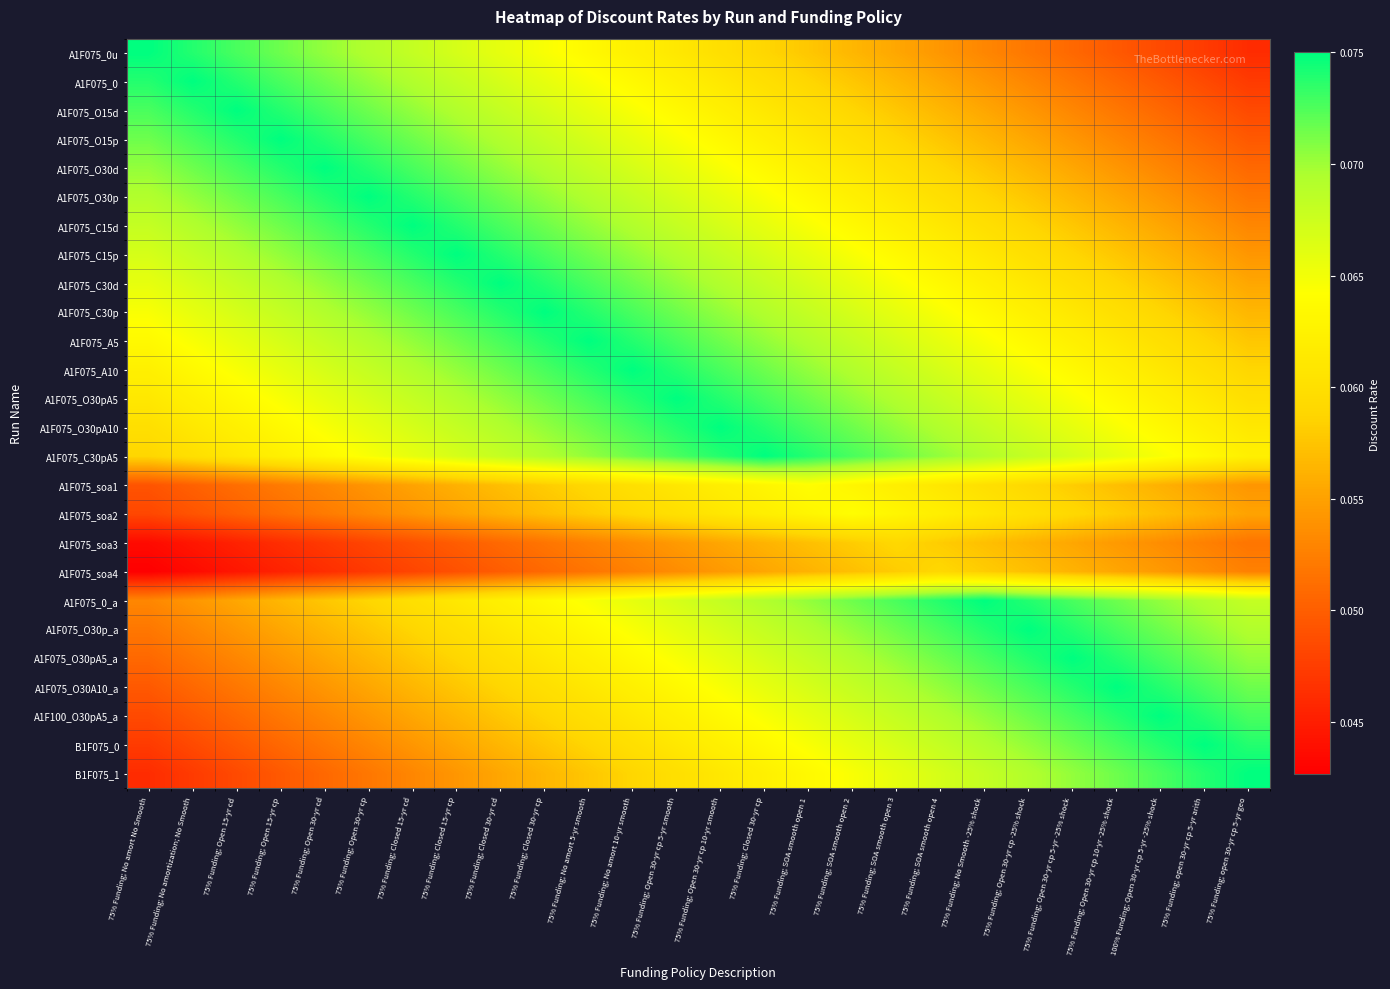

Reading left to right, extract all data points from this chart.

A1F075_0u: 75% Funding; No amort No Smooth=0.1	75% Funding; No amortization; No Smooth=0.1	75% Funding; Open 15-yr cd=0.1	75% Funding; Open 15-yr cp=0.1	75% Funding; Open 30-yr cd=0.1	75% Funding; Open 30-yr cp=0.1	75% Funding; Closed 15-yr cd=0.1	75% Funding; Closed 15-yr cp=0.1	75% Funding; Closed 30-yr cd=0.1	75% Funding; Closed 30-yr cp=0.1	75% Funding; No amort 5-yr smooth=0.1	75% Funding; No amort 10-yr smooth=0.1	75% Funding; Open 30-yr cp 5-yr smooth=0.1	75% Funding; Open 30-yr cp 10-yr smooth=0.1	75% Funding; Closed 30-yr cp=0.1	75% Funding; SOA smooth open 1=0.1	75% Funding; SOA smooth open 2=0.1	75% Funding; SOA smooth open 3=0.1	75% Funding; SOA smooth open 4=0.1	75% Funding; No Smooth -25% shock=0.1	75% Funding; Open 30-yr cp -25% shock=0.1	75% Funding; Open 30-yr cp 5-yr -25% shock=0.1	75% Funding; Open 30-yr cp 10-yr -25% shock=0.0	100% Funding; Open 30-yr cp 5-yr -25% shock=0.0	75% Funding; open 30-yr cp 5-yr arith=0.0	75% Funding; open 30-yr cp 5-yr geo=0.0
A1F075_0: 75% Funding; No amort No Smooth=0.1	75% Funding; No amortization; No Smooth=0.1	75% Funding; Open 15-yr cd=0.1	75% Funding; Open 15-yr cp=0.1	75% Funding; Open 30-yr cd=0.1	75% Funding; Open 30-yr cp=0.1	75% Funding; Closed 15-yr cd=0.1	75% Funding; Closed 15-yr cp=0.1	75% Funding; Closed 30-yr cd=0.1	75% Funding; Closed 30-yr cp=0.1	75% Funding; No amort 5-yr smooth=0.1	75% Funding; No amort 10-yr smooth=0.1	75% Funding; Open 30-yr cp 5-yr smooth=0.1	75% Funding; Open 30-yr cp 10-yr smooth=0.1	75% Funding; Closed 30-yr cp=0.1	75% Funding; SOA smooth open 1=0.1	75% Funding; SOA smooth open 2=0.1	75% Funding; SOA smooth open 3=0.1	75% Funding; SOA smooth open 4=0.1	75% Funding; No Smooth -25% shock=0.1	75% Funding; Open 30-yr cp -25% shock=0.1	75% Funding; Open 30-yr cp 5-yr -25% shock=0.1	75% Funding; Open 30-yr cp 10-yr -25% shock=0.1	100% Funding; Open 30-yr cp 5-yr -25% shock=0.0	75% Funding; open 30-yr cp 5-yr arith=0.0	75% Funding; open 30-yr cp 5-yr geo=0.0
A1F075_O15d: 75% Funding; No amort No Smooth=0.1	75% Funding; No amortization; No Smooth=0.1	75% Funding; Open 15-yr cd=0.1	75% Funding; Open 15-yr cp=0.1	75% Funding; Open 30-yr cd=0.1	75% Funding; Open 30-yr cp=0.1	75% Funding; Closed 15-yr cd=0.1	75% Funding; Closed 15-yr cp=0.1	75% Funding; Closed 30-yr cd=0.1	75% Funding; Closed 30-yr cp=0.1	75% Funding; No amort 5-yr smooth=0.1	75% Funding; No amort 10-yr smooth=0.1	75% Funding; Open 30-yr cp 5-yr smooth=0.1	75% Funding; Open 30-yr cp 10-yr smooth=0.1	75% Funding; Closed 30-yr cp=0.1	75% Funding; SOA smooth open 1=0.1	75% Funding; SOA smooth open 2=0.1	75% Funding; SOA smooth open 3=0.1	75% Funding; SOA smooth open 4=0.1	75% Funding; No Smooth -25% shock=0.1	75% Funding; Open 30-yr cp -25% shock=0.1	75% Funding; Open 30-yr cp 5-yr -25% shock=0.1	75% Funding; Open 30-yr cp 10-yr -25% shock=0.1	100% Funding; Open 30-yr cp 5-yr -25% shock=0.1	75% Funding; open 30-yr cp 5-yr arith=0.0	75% Funding; open 30-yr cp 5-yr geo=0.0
A1F075_O15p: 75% Funding; No amort No Smooth=0.1	75% Funding; No amortization; No Smooth=0.1	75% Funding; Open 15-yr cd=0.1	75% Funding; Open 15-yr cp=0.1	75% Funding; Open 30-yr cd=0.1	75% Funding; Open 30-yr cp=0.1	75% Funding; Closed 15-yr cd=0.1	75% Funding; Closed 15-yr cp=0.1	75% Funding; Closed 30-yr cd=0.1	75% Funding; Closed 30-yr cp=0.1	75% Funding; No amort 5-yr smooth=0.1	75% Funding; No amort 10-yr smooth=0.1	75% Funding; Open 30-yr cp 5-yr smooth=0.1	75% Funding; Open 30-yr cp 10-yr smooth=0.1	75% Funding; Closed 30-yr cp=0.1	75% Funding; SOA smooth open 1=0.1	75% Funding; SOA smooth open 2=0.1	75% Funding; SOA smooth open 3=0.1	75% Funding; SOA smooth open 4=0.1	75% Funding; No Smooth -25% shock=0.1	75% Funding; Open 30-yr cp -25% shock=0.1	75% Funding; Open 30-yr cp 5-yr -25% shock=0.1	75% Funding; Open 30-yr cp 10-yr -25% shock=0.1	100% Funding; Open 30-yr cp 5-yr -25% shock=0.1	75% Funding; open 30-yr cp 5-yr arith=0.1	75% Funding; open 30-yr cp 5-yr geo=0.0
A1F075_O30d: 75% Funding; No amort No Smooth=0.1	75% Funding; No amortization; No Smooth=0.1	75% Funding; Open 15-yr cd=0.1	75% Funding; Open 15-yr cp=0.1	75% Funding; Open 30-yr cd=0.1	75% Funding; Open 30-yr cp=0.1	75% Funding; Closed 15-yr cd=0.1	75% Funding; Closed 15-yr cp=0.1	75% Funding; Closed 30-yr cd=0.1	75% Funding; Closed 30-yr cp=0.1	75% Funding; No amort 5-yr smooth=0.1	75% Funding; No amort 10-yr smooth=0.1	75% Funding; Open 30-yr cp 5-yr smooth=0.1	75% Funding; Open 30-yr cp 10-yr smooth=0.1	75% Funding; Closed 30-yr cp=0.1	75% Funding; SOA smooth open 1=0.1	75% Funding; SOA smooth open 2=0.1	75% Funding; SOA smooth open 3=0.1	75% Funding; SOA smooth open 4=0.1	75% Funding; No Smooth -25% shock=0.1	75% Funding; Open 30-yr cp -25% shock=0.1	75% Funding; Open 30-yr cp 5-yr -25% shock=0.1	75% Funding; Open 30-yr cp 10-yr -25% shock=0.1	100% Funding; Open 30-yr cp 5-yr -25% shock=0.1	75% Funding; open 30-yr cp 5-yr arith=0.1	75% Funding; open 30-yr cp 5-yr geo=0.1
A1F075_O30p: 75% Funding; No amort No Smooth=0.1	75% Funding; No amortization; No Smooth=0.1	75% Funding; Open 15-yr cd=0.1	75% Funding; Open 15-yr cp=0.1	75% Funding; Open 30-yr cd=0.1	75% Funding; Open 30-yr cp=0.1	75% Funding; Closed 15-yr cd=0.1	75% Funding; Closed 15-yr cp=0.1	75% Funding; Closed 30-yr cd=0.1	75% Funding; Closed 30-yr cp=0.1	75% Funding; No amort 5-yr smooth=0.1	75% Funding; No amort 10-yr smooth=0.1	75% Funding; Open 30-yr cp 5-yr smooth=0.1	75% Funding; Open 30-yr cp 10-yr smooth=0.1	75% Funding; Closed 30-yr cp=0.1	75% Funding; SOA smooth open 1=0.1	75% Funding; SOA smooth open 2=0.1	75% Funding; SOA smooth open 3=0.1	75% Funding; SOA smooth open 4=0.1	75% Funding; No Smooth -25% shock=0.1	75% Funding; Open 30-yr cp -25% shock=0.1	75% Funding; Open 30-yr cp 5-yr -25% shock=0.1	75% Funding; Open 30-yr cp 10-yr -25% shock=0.1	100% Funding; Open 30-yr cp 5-yr -25% shock=0.1	75% Funding; open 30-yr cp 5-yr arith=0.1	75% Funding; open 30-yr cp 5-yr geo=0.1
A1F075_C15d: 75% Funding; No amort No Smooth=0.1	75% Funding; No amortization; No Smooth=0.1	75% Funding; Open 15-yr cd=0.1	75% Funding; Open 15-yr cp=0.1	75% Funding; Open 30-yr cd=0.1	75% Funding; Open 30-yr cp=0.1	75% Funding; Closed 15-yr cd=0.1	75% Funding; Closed 15-yr cp=0.1	75% Funding; Closed 30-yr cd=0.1	75% Funding; Closed 30-yr cp=0.1	75% Funding; No amort 5-yr smooth=0.1	75% Funding; No amort 10-yr smooth=0.1	75% Funding; Open 30-yr cp 5-yr smooth=0.1	75% Funding; Open 30-yr cp 10-yr smooth=0.1	75% Funding; Closed 30-yr cp=0.1	75% Funding; SOA smooth open 1=0.1	75% Funding; SOA smooth open 2=0.1	75% Funding; SOA smooth open 3=0.1	75% Funding; SOA smooth open 4=0.1	75% Funding; No Smooth -25% shock=0.1	75% Funding; Open 30-yr cp -25% shock=0.1	75% Funding; Open 30-yr cp 5-yr -25% shock=0.1	75% Funding; Open 30-yr cp 10-yr -25% shock=0.1	100% Funding; Open 30-yr cp 5-yr -25% shock=0.1	75% Funding; open 30-yr cp 5-yr arith=0.1	75% Funding; open 30-yr cp 5-yr geo=0.1
A1F075_C15p: 75% Funding; No amort No Smooth=0.1	75% Funding; No amortization; No Smooth=0.1	75% Funding; Open 15-yr cd=0.1	75% Funding; Open 15-yr cp=0.1	75% Funding; Open 30-yr cd=0.1	75% Funding; Open 30-yr cp=0.1	75% Funding; Closed 15-yr cd=0.1	75% Funding; Closed 15-yr cp=0.1	75% Funding; Closed 30-yr cd=0.1	75% Funding; Closed 30-yr cp=0.1	75% Funding; No amort 5-yr smooth=0.1	75% Funding; No amort 10-yr smooth=0.1	75% Funding; Open 30-yr cp 5-yr smooth=0.1	75% Funding; Open 30-yr cp 10-yr smooth=0.1	75% Funding; Closed 30-yr cp=0.1	75% Funding; SOA smooth open 1=0.1	75% Funding; SOA smooth open 2=0.1	75% Funding; SOA smooth open 3=0.1	75% Funding; SOA smooth open 4=0.1	75% Funding; No Smooth -25% shock=0.1	75% Funding; Open 30-yr cp -25% shock=0.1	75% Funding; Open 30-yr cp 5-yr -25% shock=0.1	75% Funding; Open 30-yr cp 10-yr -25% shock=0.1	100% Funding; Open 30-yr cp 5-yr -25% shock=0.1	75% Funding; open 30-yr cp 5-yr arith=0.1	75% Funding; open 30-yr cp 5-yr geo=0.1
A1F075_C30d: 75% Funding; No amort No Smooth=0.1	75% Funding; No amortization; No Smooth=0.1	75% Funding; Open 15-yr cd=0.1	75% Funding; Open 15-yr cp=0.1	75% Funding; Open 30-yr cd=0.1	75% Funding; Open 30-yr cp=0.1	75% Funding; Closed 15-yr cd=0.1	75% Funding; Closed 15-yr cp=0.1	75% Funding; Closed 30-yr cd=0.1	75% Funding; Closed 30-yr cp=0.1	75% Funding; No amort 5-yr smooth=0.1	75% Funding; No amort 10-yr smooth=0.1	75% Funding; Open 30-yr cp 5-yr smooth=0.1	75% Funding; Open 30-yr cp 10-yr smooth=0.1	75% Funding; Closed 30-yr cp=0.1	75% Funding; SOA smooth open 1=0.1	75% Funding; SOA smooth open 2=0.1	75% Funding; SOA smooth open 3=0.1	75% Funding; SOA smooth open 4=0.1	75% Funding; No Smooth -25% shock=0.1	75% Funding; Open 30-yr cp -25% shock=0.1	75% Funding; Open 30-yr cp 5-yr -25% shock=0.1	75% Funding; Open 30-yr cp 10-yr -25% shock=0.1	100% Funding; Open 30-yr cp 5-yr -25% shock=0.1	75% Funding; open 30-yr cp 5-yr arith=0.1	75% Funding; open 30-yr cp 5-yr geo=0.1
A1F075_C30p: 75% Funding; No amort No Smooth=0.1	75% Funding; No amortization; No Smooth=0.1	75% Funding; Open 15-yr cd=0.1	75% Funding; Open 15-yr cp=0.1	75% Funding; Open 30-yr cd=0.1	75% Funding; Open 30-yr cp=0.1	75% Funding; Closed 15-yr cd=0.1	75% Funding; Closed 15-yr cp=0.1	75% Funding; Closed 30-yr cd=0.1	75% Funding; Closed 30-yr cp=0.1	75% Funding; No amort 5-yr smooth=0.1	75% Funding; No amort 10-yr smooth=0.1	75% Funding; Open 30-yr cp 5-yr smooth=0.1	75% Funding; Open 30-yr cp 10-yr smooth=0.1	75% Funding; Closed 30-yr cp=0.1	75% Funding; SOA smooth open 1=0.1	75% Funding; SOA smooth open 2=0.1	75% Funding; SOA smooth open 3=0.1	75% Funding; SOA smooth open 4=0.1	75% Funding; No Smooth -25% shock=0.1	75% Funding; Open 30-yr cp -25% shock=0.1	75% Funding; Open 30-yr cp 5-yr -25% shock=0.1	75% Funding; Open 30-yr cp 10-yr -25% shock=0.1	100% Funding; Open 30-yr cp 5-yr -25% shock=0.1	75% Funding; open 30-yr cp 5-yr arith=0.1	75% Funding; open 30-yr cp 5-yr geo=0.1
A1F075_A5: 75% Funding; No amort No Smooth=0.1	75% Funding; No amortization; No Smooth=0.1	75% Funding; Open 15-yr cd=0.1	75% Funding; Open 15-yr cp=0.1	75% Funding; Open 30-yr cd=0.1	75% Funding; Open 30-yr cp=0.1	75% Funding; Closed 15-yr cd=0.1	75% Funding; Closed 15-yr cp=0.1	75% Funding; Closed 30-yr cd=0.1	75% Funding; Closed 30-yr cp=0.1	75% Funding; No amort 5-yr smooth=0.1	75% Funding; No amort 10-yr smooth=0.1	75% Funding; Open 30-yr cp 5-yr smooth=0.1	75% Funding; Open 30-yr cp 10-yr smooth=0.1	75% Funding; Closed 30-yr cp=0.1	75% Funding; SOA smooth open 1=0.1	75% Funding; SOA smooth open 2=0.1	75% Funding; SOA smooth open 3=0.1	75% Funding; SOA smooth open 4=0.1	75% Funding; No Smooth -25% shock=0.1	75% Funding; Open 30-yr cp -25% shock=0.1	75% Funding; Open 30-yr cp 5-yr -25% shock=0.1	75% Funding; Open 30-yr cp 10-yr -25% shock=0.1	100% Funding; Open 30-yr cp 5-yr -25% shock=0.1	75% Funding; open 30-yr cp 5-yr arith=0.1	75% Funding; open 30-yr cp 5-yr geo=0.1
A1F075_A10: 75% Funding; No amort No Smooth=0.1	75% Funding; No amortization; No Smooth=0.1	75% Funding; Open 15-yr cd=0.1	75% Funding; Open 15-yr cp=0.1	75% Funding; Open 30-yr cd=0.1	75% Funding; Open 30-yr cp=0.1	75% Funding; Closed 15-yr cd=0.1	75% Funding; Closed 15-yr cp=0.1	75% Funding; Closed 30-yr cd=0.1	75% Funding; Closed 30-yr cp=0.1	75% Funding; No amort 5-yr smooth=0.1	75% Funding; No amort 10-yr smooth=0.1	75% Funding; Open 30-yr cp 5-yr smooth=0.1	75% Funding; Open 30-yr cp 10-yr smooth=0.1	75% Funding; Closed 30-yr cp=0.1	75% Funding; SOA smooth open 1=0.1	75% Funding; SOA smooth open 2=0.1	75% Funding; SOA smooth open 3=0.1	75% Funding; SOA smooth open 4=0.1	75% Funding; No Smooth -25% shock=0.1	75% Funding; Open 30-yr cp -25% shock=0.1	75% Funding; Open 30-yr cp 5-yr -25% shock=0.1	75% Funding; Open 30-yr cp 10-yr -25% shock=0.1	100% Funding; Open 30-yr cp 5-yr -25% shock=0.1	75% Funding; open 30-yr cp 5-yr arith=0.1	75% Funding; open 30-yr cp 5-yr geo=0.1
A1F075_O30pA5: 75% Funding; No amort No Smooth=0.1	75% Funding; No amortization; No Smooth=0.1	75% Funding; Open 15-yr cd=0.1	75% Funding; Open 15-yr cp=0.1	75% Funding; Open 30-yr cd=0.1	75% Funding; Open 30-yr cp=0.1	75% Funding; Closed 15-yr cd=0.1	75% Funding; Closed 15-yr cp=0.1	75% Funding; Closed 30-yr cd=0.1	75% Funding; Closed 30-yr cp=0.1	75% Funding; No amort 5-yr smooth=0.1	75% Funding; No amort 10-yr smooth=0.1	75% Funding; Open 30-yr cp 5-yr smooth=0.1	75% Funding; Open 30-yr cp 10-yr smooth=0.1	75% Funding; Closed 30-yr cp=0.1	75% Funding; SOA smooth open 1=0.1	75% Funding; SOA smooth open 2=0.1	75% Funding; SOA smooth open 3=0.1	75% Funding; SOA smooth open 4=0.1	75% Funding; No Smooth -25% shock=0.1	75% Funding; Open 30-yr cp -25% shock=0.1	75% Funding; Open 30-yr cp 5-yr -25% shock=0.1	75% Funding; Open 30-yr cp 10-yr -25% shock=0.1	100% Funding; Open 30-yr cp 5-yr -25% shock=0.1	75% Funding; open 30-yr cp 5-yr arith=0.1	75% Funding; open 30-yr cp 5-yr geo=0.1
A1F075_O30pA10: 75% Funding; No amort No Smooth=0.1	75% Funding; No amortization; No Smooth=0.1	75% Funding; Open 15-yr cd=0.1	75% Funding; Open 15-yr cp=0.1	75% Funding; Open 30-yr cd=0.1	75% Funding; Open 30-yr cp=0.1	75% Funding; Closed 15-yr cd=0.1	75% Funding; Closed 15-yr cp=0.1	75% Funding; Closed 30-yr cd=0.1	75% Funding; Closed 30-yr cp=0.1	75% Funding; No amort 5-yr smooth=0.1	75% Funding; No amort 10-yr smooth=0.1	75% Funding; Open 30-yr cp 5-yr smooth=0.1	75% Funding; Open 30-yr cp 10-yr smooth=0.1	75% Funding; Closed 30-yr cp=0.1	75% Funding; SOA smooth open 1=0.1	75% Funding; SOA smooth open 2=0.1	75% Funding; SOA smooth open 3=0.1	75% Funding; SOA smooth open 4=0.1	75% Funding; No Smooth -25% shock=0.1	75% Funding; Open 30-yr cp -25% shock=0.1	75% Funding; Open 30-yr cp 5-yr -25% shock=0.1	75% Funding; Open 30-yr cp 10-yr -25% shock=0.1	100% Funding; Open 30-yr cp 5-yr -25% shock=0.1	75% Funding; open 30-yr cp 5-yr arith=0.1	75% Funding; open 30-yr cp 5-yr geo=0.1
A1F075_C30pA5: 75% Funding; No amort No Smooth=0.1	75% Funding; No amortization; No Smooth=0.1	75% Funding; Open 15-yr cd=0.1	75% Funding; Open 15-yr cp=0.1	75% Funding; Open 30-yr cd=0.1	75% Funding; Open 30-yr cp=0.1	75% Funding; Closed 15-yr cd=0.1	75% Funding; Closed 15-yr cp=0.1	75% Funding; Closed 30-yr cd=0.1	75% Funding; Closed 30-yr cp=0.1	75% Funding; No amort 5-yr smooth=0.1	75% Funding; No amort 10-yr smooth=0.1	75% Funding; Open 30-yr cp 5-yr smooth=0.1	75% Funding; Open 30-yr cp 10-yr smooth=0.1	75% Funding; Closed 30-yr cp=0.1	75% Funding; SOA smooth open 1=0.1	75% Funding; SOA smooth open 2=0.1	75% Funding; SOA smooth open 3=0.1	75% Funding; SOA smooth open 4=0.1	75% Funding; No Smooth -25% shock=0.1	75% Funding; Open 30-yr cp -25% shock=0.1	75% Funding; Open 30-yr cp 5-yr -25% shock=0.1	75% Funding; Open 30-yr cp 10-yr -25% shock=0.1	100% Funding; Open 30-yr cp 5-yr -25% shock=0.1	75% Funding; open 30-yr cp 5-yr arith=0.1	75% Funding; open 30-yr cp 5-yr geo=0.1
A1F075_soa1: 75% Funding; No amort No Smooth=0.0	75% Funding; No amortization; No Smooth=0.1	75% Funding; Open 15-yr cd=0.1	75% Funding; Open 15-yr cp=0.1	75% Funding; Open 30-yr cd=0.1	75% Funding; Open 30-yr cp=0.1	75% Funding; Closed 15-yr cd=0.1	75% Funding; Closed 15-yr cp=0.1	75% Funding; Closed 30-yr cd=0.1	75% Funding; Closed 30-yr cp=0.1	75% Funding; No amort 5-yr smooth=0.1	75% Funding; No amort 10-yr smooth=0.1	75% Funding; Open 30-yr cp 5-yr smooth=0.1	75% Funding; Open 30-yr cp 10-yr smooth=0.1	75% Funding; Closed 30-yr cp=0.1	75% Funding; SOA smooth open 1=0.1	75% Funding; SOA smooth open 2=0.1	75% Funding; SOA smooth open 3=0.1	75% Funding; SOA smooth open 4=0.1	75% Funding; No Smooth -25% shock=0.1	75% Funding; Open 30-yr cp -25% shock=0.1	75% Funding; Open 30-yr cp 5-yr -25% shock=0.1	75% Funding; Open 30-yr cp 10-yr -25% shock=0.1	100% Funding; Open 30-yr cp 5-yr -25% shock=0.1	75% Funding; open 30-yr cp 5-yr arith=0.1	75% Funding; open 30-yr cp 5-yr geo=0.1
A1F075_soa2: 75% Funding; No amort No Smooth=0.0	75% Funding; No amortization; No Smooth=0.0	75% Funding; Open 15-yr cd=0.1	75% Funding; Open 15-yr cp=0.1	75% Funding; Open 30-yr cd=0.1	75% Funding; Open 30-yr cp=0.1	75% Funding; Closed 15-yr cd=0.1	75% Funding; Closed 15-yr cp=0.1	75% Funding; Closed 30-yr cd=0.1	75% Funding; Closed 30-yr cp=0.1	75% Funding; No amort 5-yr smooth=0.1	75% Funding; No amort 10-yr smooth=0.1	75% Funding; Open 30-yr cp 5-yr smooth=0.1	75% Funding; Open 30-yr cp 10-yr smooth=0.1	75% Funding; Closed 30-yr cp=0.1	75% Funding; SOA smooth open 1=0.1	75% Funding; SOA smooth open 2=0.1	75% Funding; SOA smooth open 3=0.1	75% Funding; SOA smooth open 4=0.1	75% Funding; No Smooth -25% shock=0.1	75% Funding; Open 30-yr cp -25% shock=0.1	75% Funding; Open 30-yr cp 5-yr -25% shock=0.1	75% Funding; Open 30-yr cp 10-yr -25% shock=0.1	100% Funding; Open 30-yr cp 5-yr -25% shock=0.1	75% Funding; open 30-yr cp 5-yr arith=0.1	75% Funding; open 30-yr cp 5-yr geo=0.1
A1F075_soa3: 75% Funding; No amort No Smooth=0.0	75% Funding; No amortization; No Smooth=0.0	75% Funding; Open 15-yr cd=0.0	75% Funding; Open 15-yr cp=0.0	75% Funding; Open 30-yr cd=0.0	75% Funding; Open 30-yr cp=0.0	75% Funding; Closed 15-yr cd=0.0	75% Funding; Closed 15-yr cp=0.0	75% Funding; Closed 30-yr cd=0.1	75% Funding; Closed 30-yr cp=0.1	75% Funding; No amort 5-yr smooth=0.1	75% Funding; No amort 10-yr smooth=0.1	75% Funding; Open 30-yr cp 5-yr smooth=0.1	75% Funding; Open 30-yr cp 10-yr smooth=0.1	75% Funding; Closed 30-yr cp=0.1	75% Funding; SOA smooth open 1=0.1	75% Funding; SOA smooth open 2=0.1	75% Funding; SOA smooth open 3=0.1	75% Funding; SOA smooth open 4=0.1	75% Funding; No Smooth -25% shock=0.1	75% Funding; Open 30-yr cp -25% shock=0.1	75% Funding; Open 30-yr cp 5-yr -25% shock=0.1	75% Funding; Open 30-yr cp 10-yr -25% shock=0.1	100% Funding; Open 30-yr cp 5-yr -25% shock=0.1	75% Funding; open 30-yr cp 5-yr arith=0.1	75% Funding; open 30-yr cp 5-yr geo=0.1
A1F075_soa4: 75% Funding; No amort No Smooth=0.0	75% Funding; No amortization; No Smooth=0.0	75% Funding; Open 15-yr cd=0.0	75% Funding; Open 15-yr cp=0.0	75% Funding; Open 30-yr cd=0.0	75% Funding; Open 30-yr cp=0.0	75% Funding; Closed 15-yr cd=0.0	75% Funding; Closed 15-yr cp=0.0	75% Funding; Closed 30-yr cd=0.0	75% Funding; Closed 30-yr cp=0.1	75% Funding; No amort 5-yr smooth=0.1	75% Funding; No amort 10-yr smooth=0.1	75% Funding; Open 30-yr cp 5-yr smooth=0.1	75% Funding; Open 30-yr cp 10-yr smooth=0.1	75% Funding; Closed 30-yr cp=0.1	75% Funding; SOA smooth open 1=0.1	75% Funding; SOA smooth open 2=0.1	75% Funding; SOA smooth open 3=0.1	75% Funding; SOA smooth open 4=0.1	75% Funding; No Smooth -25% shock=0.1	75% Funding; Open 30-yr cp -25% shock=0.1	75% Funding; Open 30-yr cp 5-yr -25% shock=0.1	75% Funding; Open 30-yr cp 10-yr -25% shock=0.1	100% Funding; Open 30-yr cp 5-yr -25% shock=0.1	75% Funding; open 30-yr cp 5-yr arith=0.1	75% Funding; open 30-yr cp 5-yr geo=0.1
A1F075_0_a: 75% Funding; No amort No Smooth=0.1	75% Funding; No amortization; No Smooth=0.1	75% Funding; Open 15-yr cd=0.1	75% Funding; Open 15-yr cp=0.1	75% Funding; Open 30-yr cd=0.1	75% Funding; Open 30-yr cp=0.1	75% Funding; Closed 15-yr cd=0.1	75% Funding; Closed 15-yr cp=0.1	75% Funding; Closed 30-yr cd=0.1	75% Funding; Closed 30-yr cp=0.1	75% Funding; No amort 5-yr smooth=0.1	75% Funding; No amort 10-yr smooth=0.1	75% Funding; Open 30-yr cp 5-yr smooth=0.1	75% Funding; Open 30-yr cp 10-yr smooth=0.1	75% Funding; Closed 30-yr cp=0.1	75% Funding; SOA smooth open 1=0.1	75% Funding; SOA smooth open 2=0.1	75% Funding; SOA smooth open 3=0.1	75% Funding; SOA smooth open 4=0.1	75% Funding; No Smooth -25% shock=0.1	75% Funding; Open 30-yr cp -25% shock=0.1	75% Funding; Open 30-yr cp 5-yr -25% shock=0.1	75% Funding; Open 30-yr cp 10-yr -25% shock=0.1	100% Funding; Open 30-yr cp 5-yr -25% shock=0.1	75% Funding; open 30-yr cp 5-yr arith=0.1	75% Funding; open 30-yr cp 5-yr geo=0.1
A1F075_O30p_a: 75% Funding; No amort No Smooth=0.1	75% Funding; No amortization; No Smooth=0.1	75% Funding; Open 15-yr cd=0.1	75% Funding; Open 15-yr cp=0.1	75% Funding; Open 30-yr cd=0.1	75% Funding; Open 30-yr cp=0.1	75% Funding; Closed 15-yr cd=0.1	75% Funding; Closed 15-yr cp=0.1	75% Funding; Closed 30-yr cd=0.1	75% Funding; Closed 30-yr cp=0.1	75% Funding; No amort 5-yr smooth=0.1	75% Funding; No amort 10-yr smooth=0.1	75% Funding; Open 30-yr cp 5-yr smooth=0.1	75% Funding; Open 30-yr cp 10-yr smooth=0.1	75% Funding; Closed 30-yr cp=0.1	75% Funding; SOA smooth open 1=0.1	75% Funding; SOA smooth open 2=0.1	75% Funding; SOA smooth open 3=0.1	75% Funding; SOA smooth open 4=0.1	75% Funding; No Smooth -25% shock=0.1	75% Funding; Open 30-yr cp -25% shock=0.1	75% Funding; Open 30-yr cp 5-yr -25% shock=0.1	75% Funding; Open 30-yr cp 10-yr -25% shock=0.1	100% Funding; Open 30-yr cp 5-yr -25% shock=0.1	75% Funding; open 30-yr cp 5-yr arith=0.1	75% Funding; open 30-yr cp 5-yr geo=0.1
A1F075_O30pA5_a: 75% Funding; No amort No Smooth=0.1	75% Funding; No amortization; No Smooth=0.1	75% Funding; Open 15-yr cd=0.1	75% Funding; Open 15-yr cp=0.1	75% Funding; Open 30-yr cd=0.1	75% Funding; Open 30-yr cp=0.1	75% Funding; Closed 15-yr cd=0.1	75% Funding; Closed 15-yr cp=0.1	75% Funding; Closed 30-yr cd=0.1	75% Funding; Closed 30-yr cp=0.1	75% Funding; No amort 5-yr smooth=0.1	75% Funding; No amort 10-yr smooth=0.1	75% Funding; Open 30-yr cp 5-yr smooth=0.1	75% Funding; Open 30-yr cp 10-yr smooth=0.1	75% Funding; Closed 30-yr cp=0.1	75% Funding; SOA smooth open 1=0.1	75% Funding; SOA smooth open 2=0.1	75% Funding; SOA smooth open 3=0.1	75% Funding; SOA smooth open 4=0.1	75% Funding; No Smooth -25% shock=0.1	75% Funding; Open 30-yr cp -25% shock=0.1	75% Funding; Open 30-yr cp 5-yr -25% shock=0.1	75% Funding; Open 30-yr cp 10-yr -25% shock=0.1	100% Funding; Open 30-yr cp 5-yr -25% shock=0.1	75% Funding; open 30-yr cp 5-yr arith=0.1	75% Funding; open 30-yr cp 5-yr geo=0.1
A1F075_O30A10_a: 75% Funding; No amort No Smooth=0.0	75% Funding; No amortization; No Smooth=0.1	75% Funding; Open 15-yr cd=0.1	75% Funding; Open 15-yr cp=0.1	75% Funding; Open 30-yr cd=0.1	75% Funding; Open 30-yr cp=0.1	75% Funding; Closed 15-yr cd=0.1	75% Funding; Closed 15-yr cp=0.1	75% Funding; Closed 30-yr cd=0.1	75% Funding; Closed 30-yr cp=0.1	75% Funding; No amort 5-yr smooth=0.1	75% Funding; No amort 10-yr smooth=0.1	75% Funding; Open 30-yr cp 5-yr smooth=0.1	75% Funding; Open 30-yr cp 10-yr smooth=0.1	75% Funding; Closed 30-yr cp=0.1	75% Funding; SOA smooth open 1=0.1	75% Funding; SOA smooth open 2=0.1	75% Funding; SOA smooth open 3=0.1	75% Funding; SOA smooth open 4=0.1	75% Funding; No Smooth -25% shock=0.1	75% Funding; Open 30-yr cp -25% shock=0.1	75% Funding; Open 30-yr cp 5-yr -25% shock=0.1	75% Funding; Open 30-yr cp 10-yr -25% shock=0.1	100% Funding; Open 30-yr cp 5-yr -25% shock=0.1	75% Funding; open 30-yr cp 5-yr arith=0.1	75% Funding; open 30-yr cp 5-yr geo=0.1
A1F100_O30pA5_a: 75% Funding; No amort No Smooth=0.0	75% Funding; No amortization; No Smooth=0.0	75% Funding; Open 15-yr cd=0.1	75% Funding; Open 15-yr cp=0.1	75% Funding; Open 30-yr cd=0.1	75% Funding; Open 30-yr cp=0.1	75% Funding; Closed 15-yr cd=0.1	75% Funding; Closed 15-yr cp=0.1	75% Funding; Closed 30-yr cd=0.1	75% Funding; Closed 30-yr cp=0.1	75% Funding; No amort 5-yr smooth=0.1	75% Funding; No amort 10-yr smooth=0.1	75% Funding; Open 30-yr cp 5-yr smooth=0.1	75% Funding; Open 30-yr cp 10-yr smooth=0.1	75% Funding; Closed 30-yr cp=0.1	75% Funding; SOA smooth open 1=0.1	75% Funding; SOA smooth open 2=0.1	75% Funding; SOA smooth open 3=0.1	75% Funding; SOA smooth open 4=0.1	75% Funding; No Smooth -25% shock=0.1	75% Funding; Open 30-yr cp -25% shock=0.1	75% Funding; Open 30-yr cp 5-yr -25% shock=0.1	75% Funding; Open 30-yr cp 10-yr -25% shock=0.1	100% Funding; Open 30-yr cp 5-yr -25% shock=0.1	75% Funding; open 30-yr cp 5-yr arith=0.1	75% Funding; open 30-yr cp 5-yr geo=0.1
B1F075_0: 75% Funding; No amort No Smooth=0.0	75% Funding; No amortization; No Smooth=0.0	75% Funding; Open 15-yr cd=0.0	75% Funding; Open 15-yr cp=0.1	75% Funding; Open 30-yr cd=0.1	75% Funding; Open 30-yr cp=0.1	75% Funding; Closed 15-yr cd=0.1	75% Funding; Closed 15-yr cp=0.1	75% Funding; Closed 30-yr cd=0.1	75% Funding; Closed 30-yr cp=0.1	75% Funding; No amort 5-yr smooth=0.1	75% Funding; No amort 10-yr smooth=0.1	75% Funding; Open 30-yr cp 5-yr smooth=0.1	75% Funding; Open 30-yr cp 10-yr smooth=0.1	75% Funding; Closed 30-yr cp=0.1	75% Funding; SOA smooth open 1=0.1	75% Funding; SOA smooth open 2=0.1	75% Funding; SOA smooth open 3=0.1	75% Funding; SOA smooth open 4=0.1	75% Funding; No Smooth -25% shock=0.1	75% Funding; Open 30-yr cp -25% shock=0.1	75% Funding; Open 30-yr cp 5-yr -25% shock=0.1	75% Funding; Open 30-yr cp 10-yr -25% shock=0.1	100% Funding; Open 30-yr cp 5-yr -25% shock=0.1	75% Funding; open 30-yr cp 5-yr arith=0.1	75% Funding; open 30-yr cp 5-yr geo=0.1
B1F075_1: 75% Funding; No amort No Smooth=0.0	75% Funding; No amortization; No Smooth=0.0	75% Funding; Open 15-yr cd=0.0	75% Funding; Open 15-yr cp=0.0	75% Funding; Open 30-yr cd=0.1	75% Funding; Open 30-yr cp=0.1	75% Funding; Closed 15-yr cd=0.1	75% Funding; Closed 15-yr cp=0.1	75% Funding; Closed 30-yr cd=0.1	75% Funding; Closed 30-yr cp=0.1	75% Funding; No amort 5-yr smooth=0.1	75% Funding; No amort 10-yr smooth=0.1	75% Funding; Open 30-yr cp 5-yr smooth=0.1	75% Funding; Open 30-yr cp 10-yr smooth=0.1	75% Funding; Closed 30-yr cp=0.1	75% Funding; SOA smooth open 1=0.1	75% Funding; SOA smooth open 2=0.1	75% Funding; SOA smooth open 3=0.1	75% Funding; SOA smooth open 4=0.1	75% Funding; No Smooth -25% shock=0.1	75% Funding; Open 30-yr cp -25% shock=0.1	75% Funding; Open 30-yr cp 5-yr -25% shock=0.1	75% Funding; Open 30-yr cp 10-yr -25% shock=0.1	100% Funding; Open 30-yr cp 5-yr -25% shock=0.1	75% Funding; open 30-yr cp 5-yr arith=0.1	75% Funding; open 30-yr cp 5-yr geo=0.1